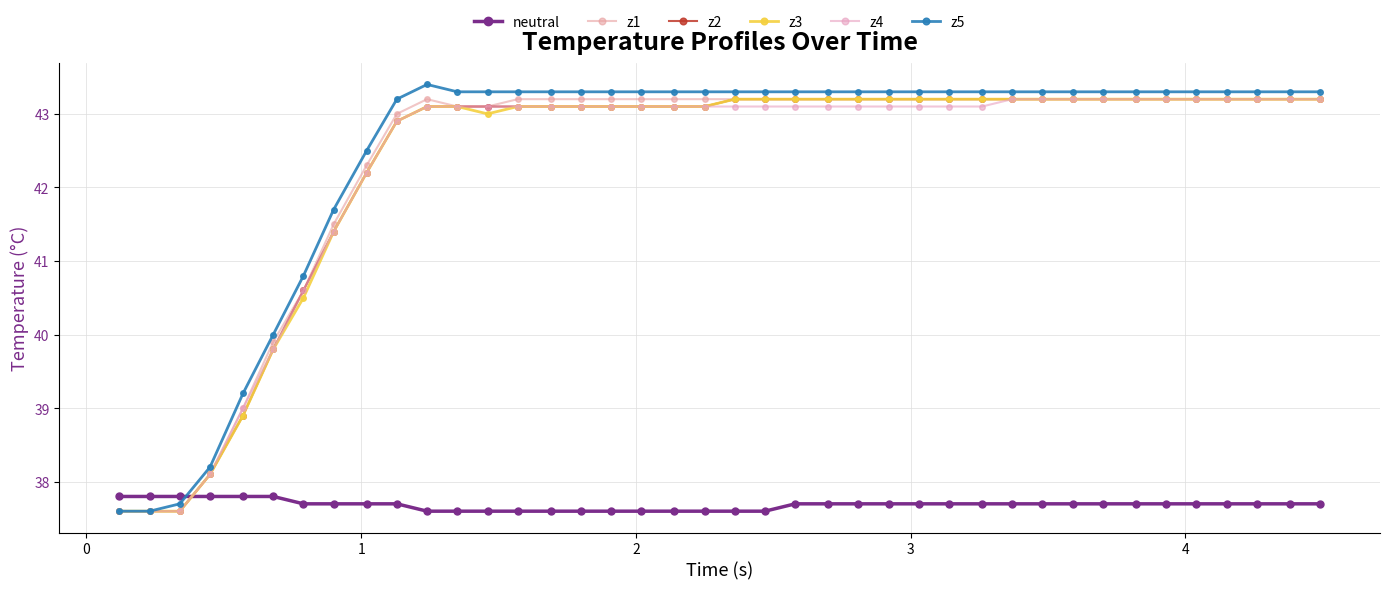

How many categories are shown in the chart?

40